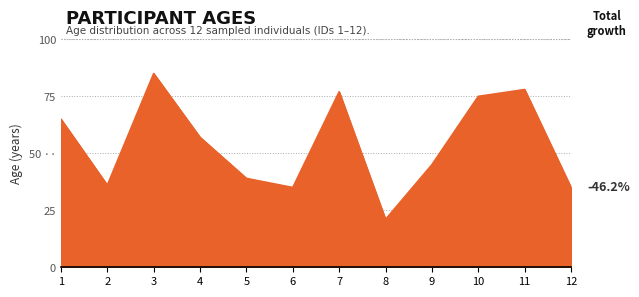

What is the sum of all values?

648